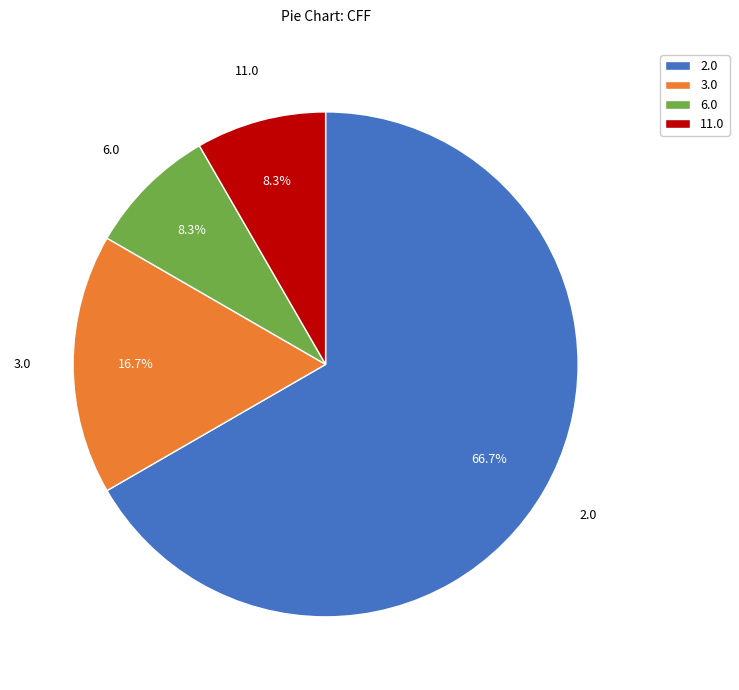

To the nearest percent, what is the average slice percentage?

25%